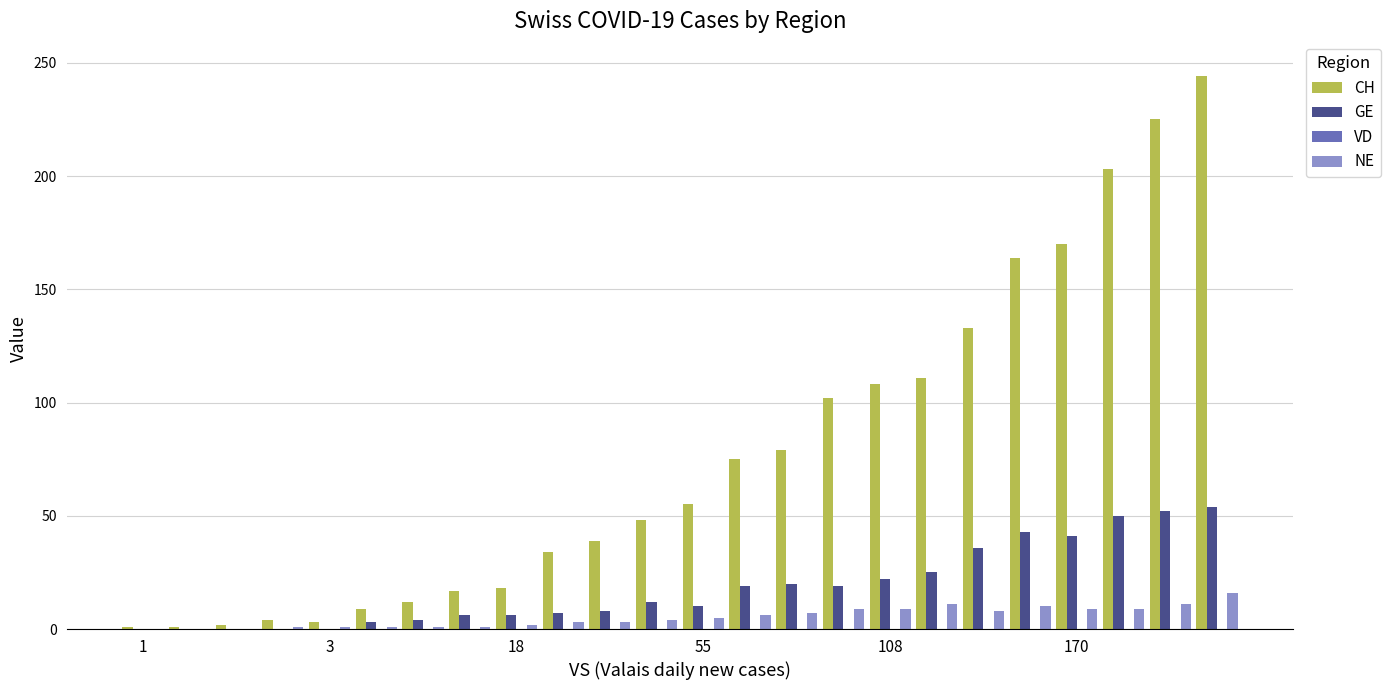

What is the greatest value displayed?

244